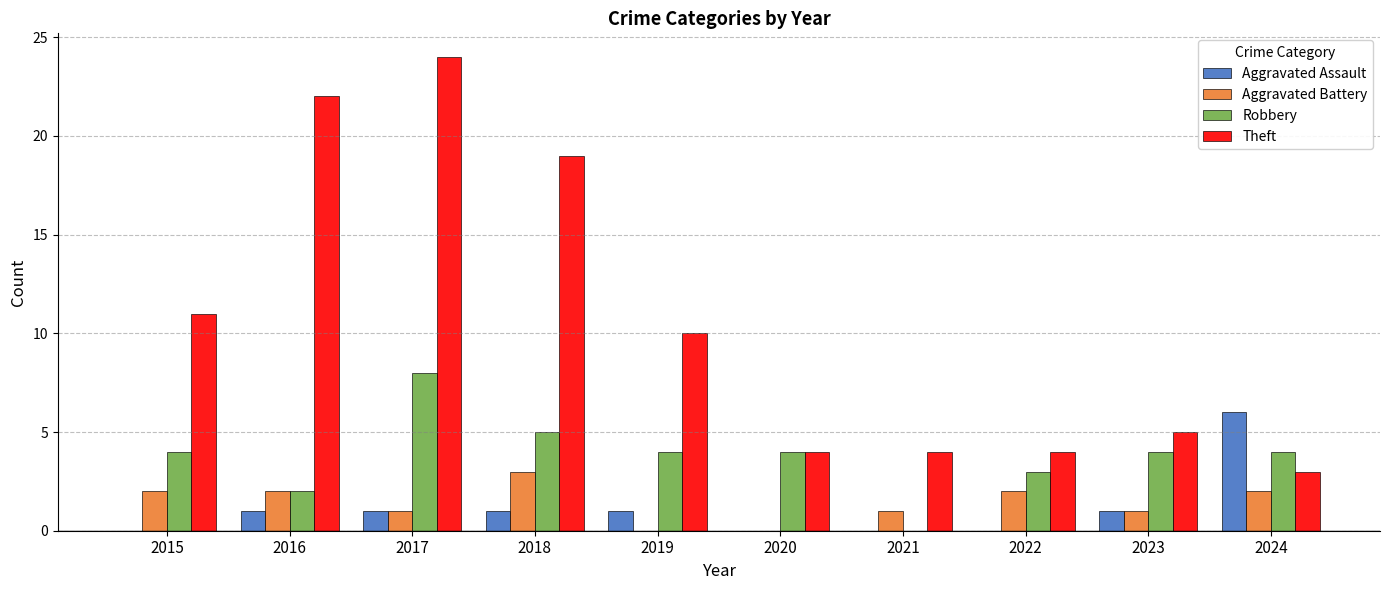

Is the value of Robbery at 2023 greater than the value of Aggravated Assault at 2022?

Yes